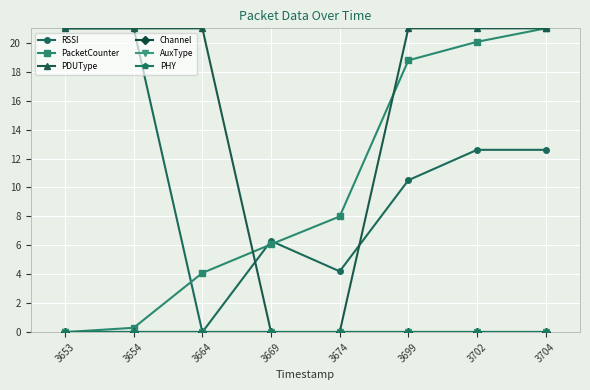

Does the chart have visible grid lines?

Yes